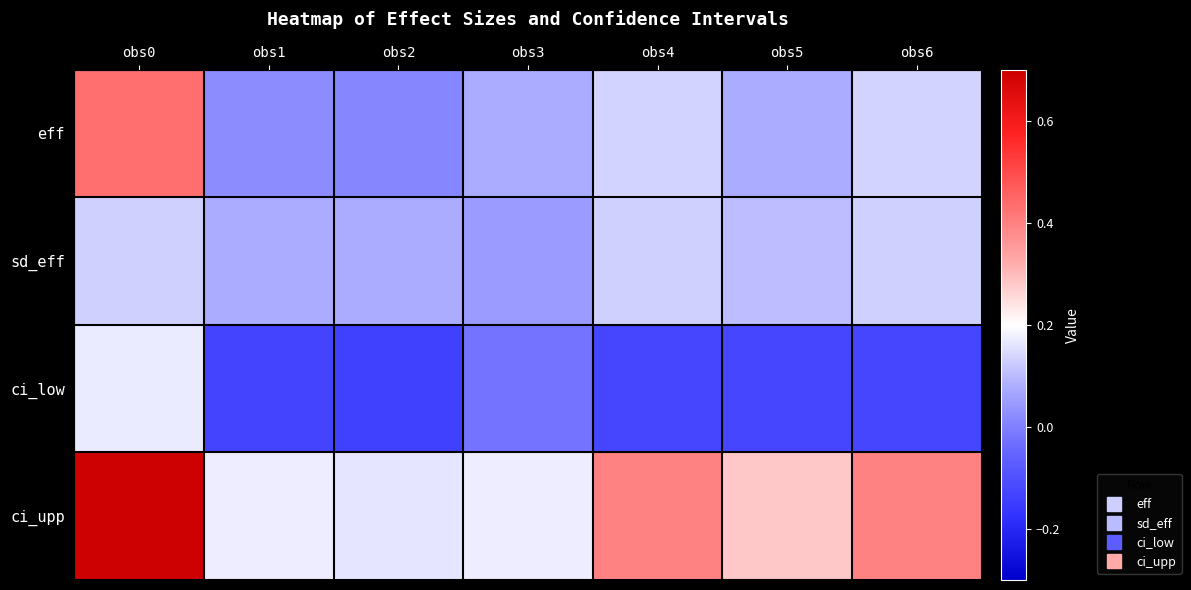

What is the spread (max minus min) of values at obs1?

0.3